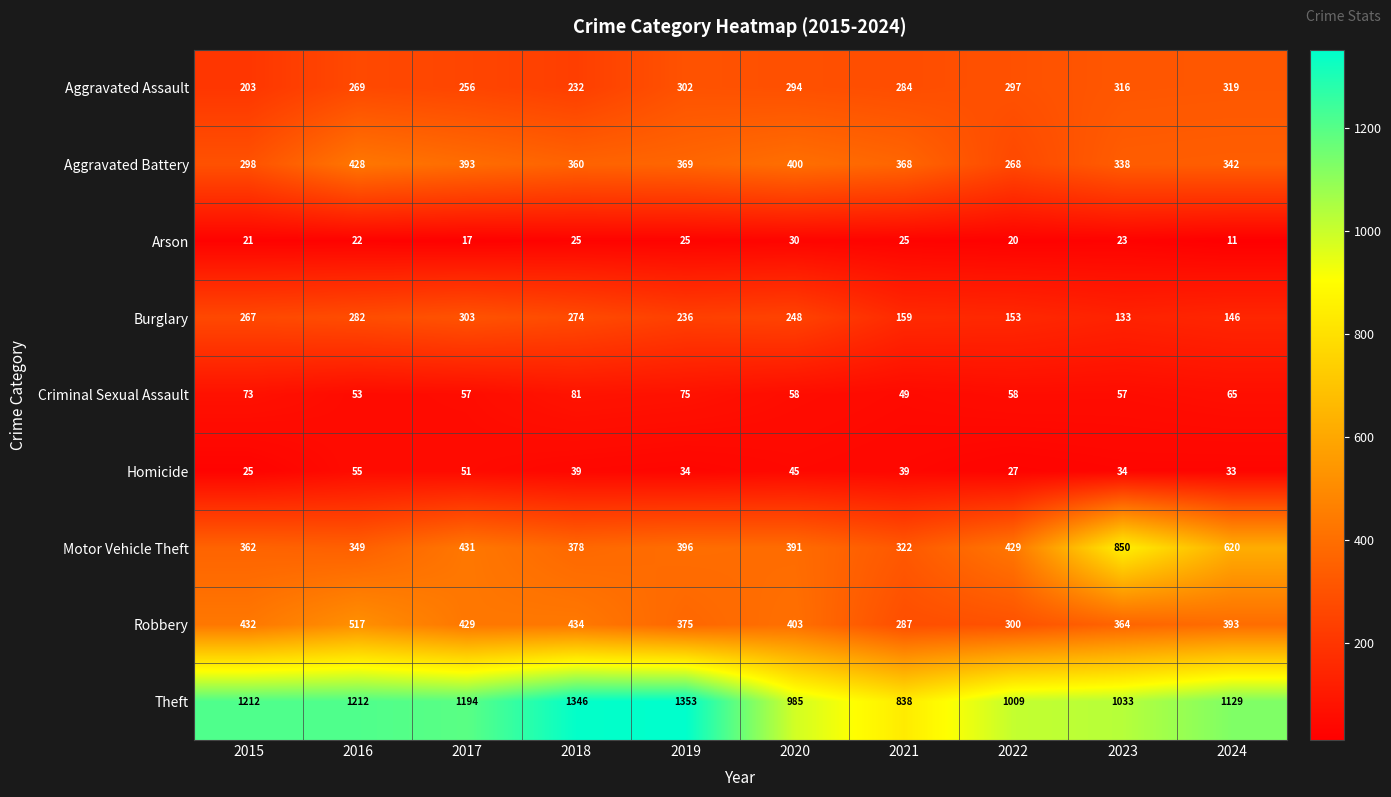

Which category has the highest value in the Arson series?

2020